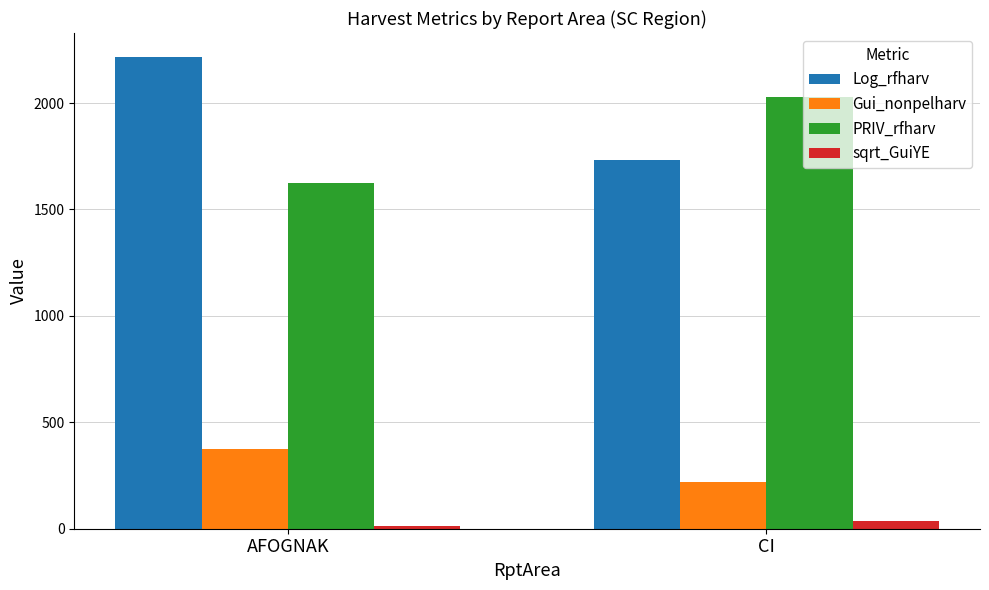

Which series has the largest total across all categories?

Log_rfharv